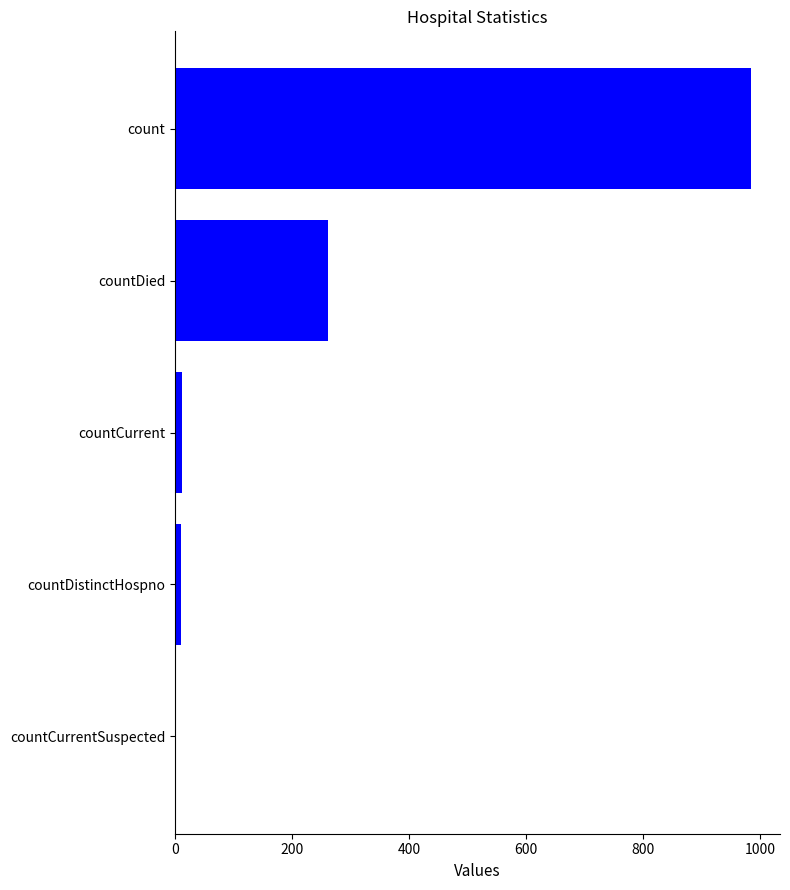

What is the sum of all values?

1267